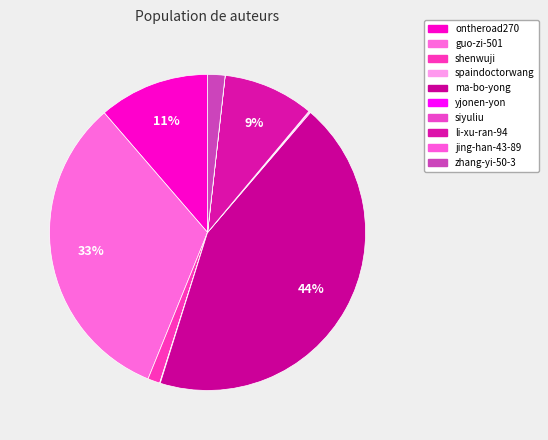

To the nearest percent, what is the difference between the ma-bo-yong and yjonen-yon slice percentages?

43%